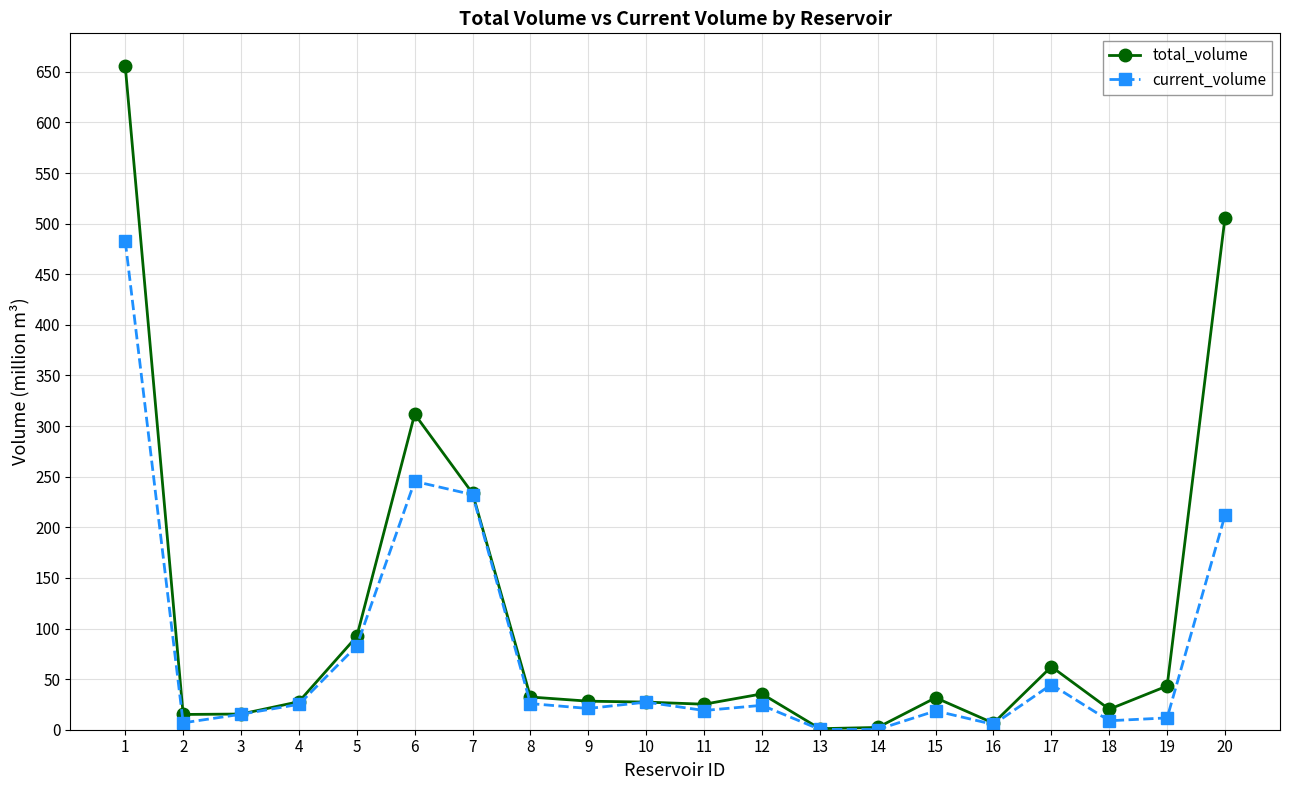

Rank the series at 8 from highest to lowest value.

total_volume, current_volume